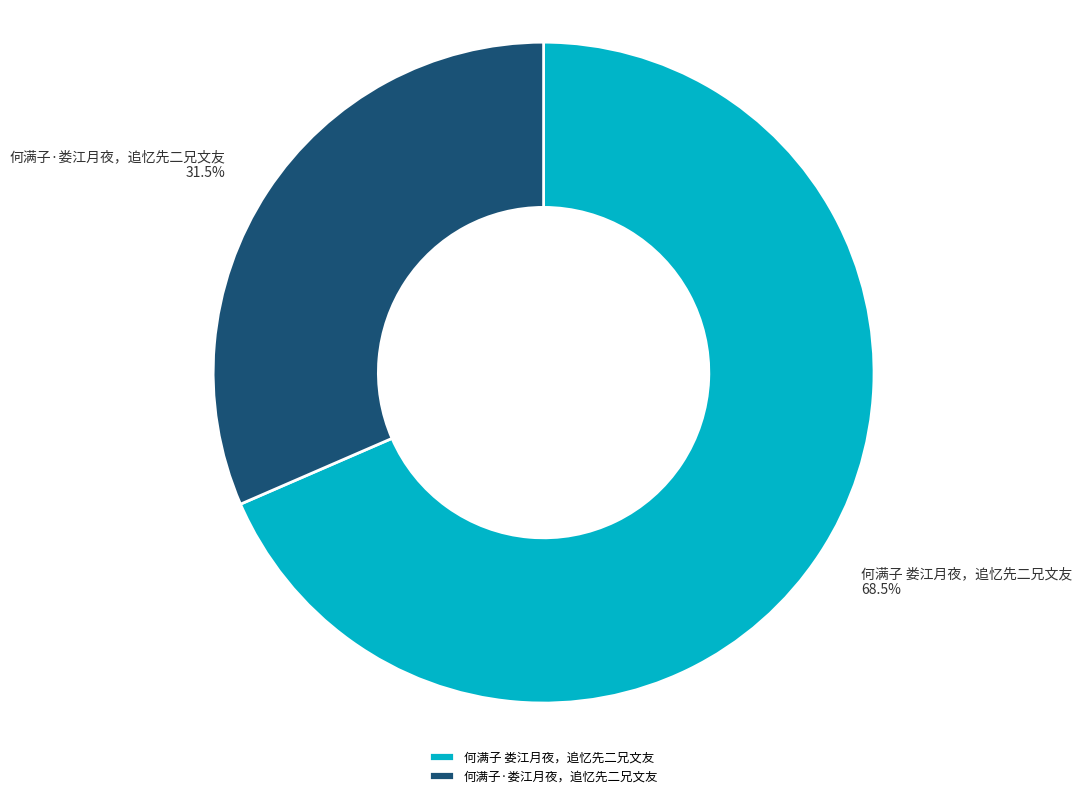

Is 何满子 娄江月夜，追忆先二兄文友 the majority of the pie?

Yes